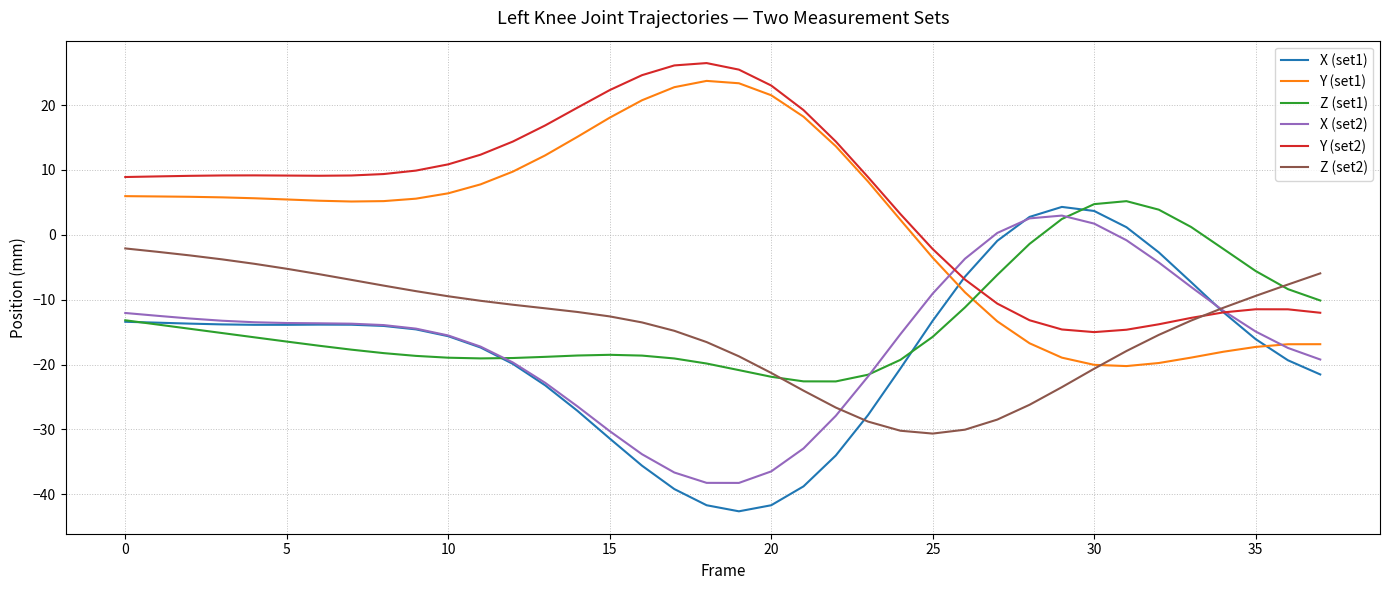

How many values in Y (set1) are above zero?

25